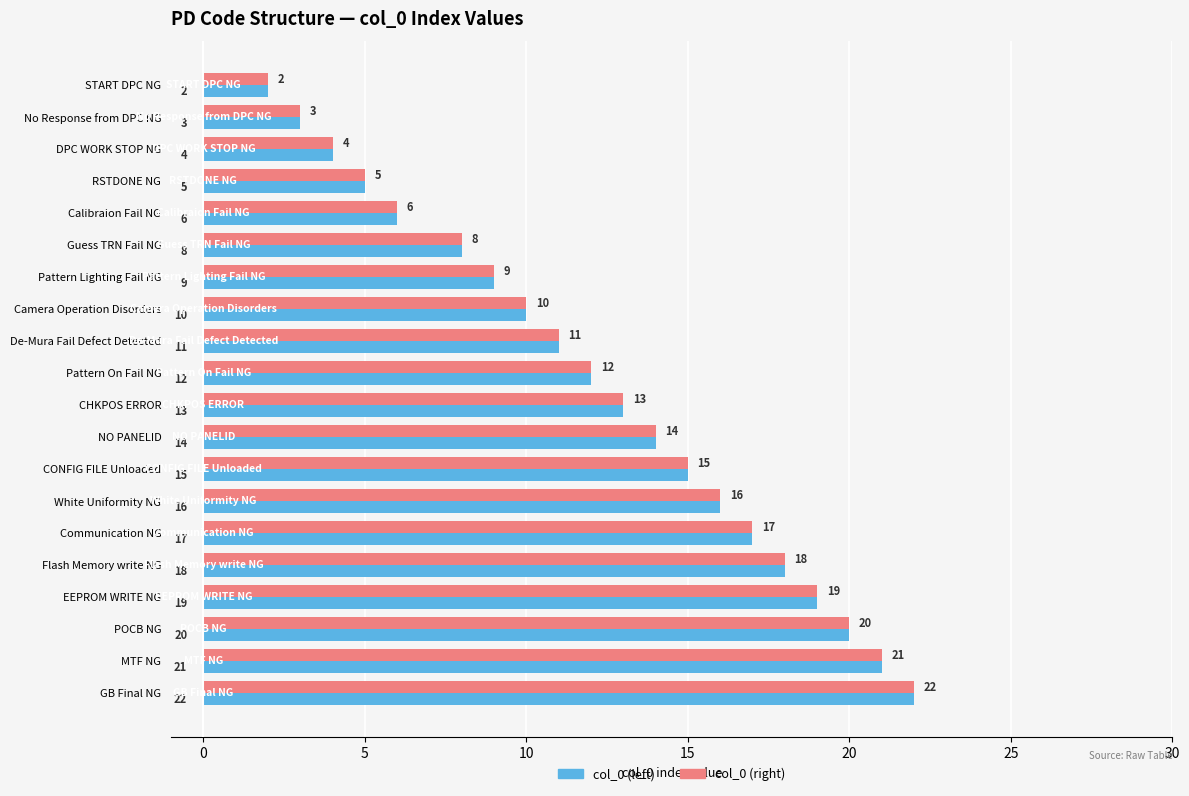

The value of col_0 (left) at EEPROM WRITE NG is 30. True or false?

False